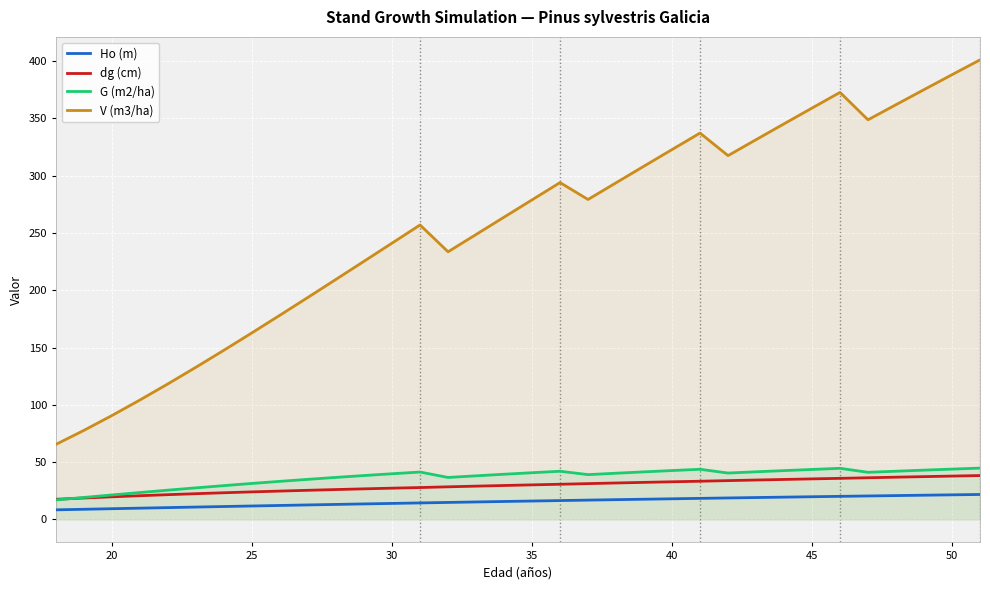

At how many categories does at least one series exceed 16?

34